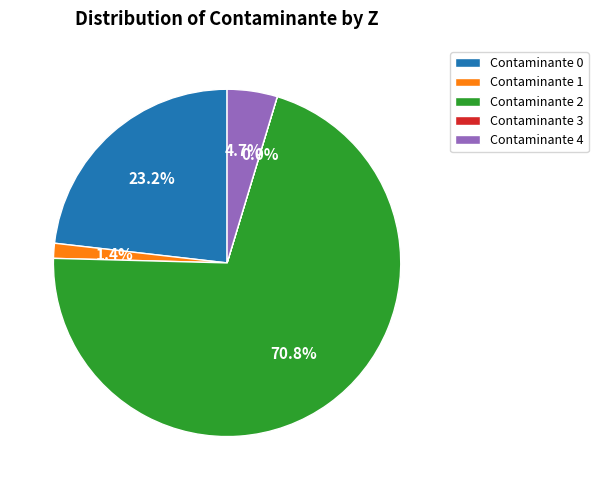

Which has a higher value, Contaminante 0 or Contaminante 1?

Contaminante 0